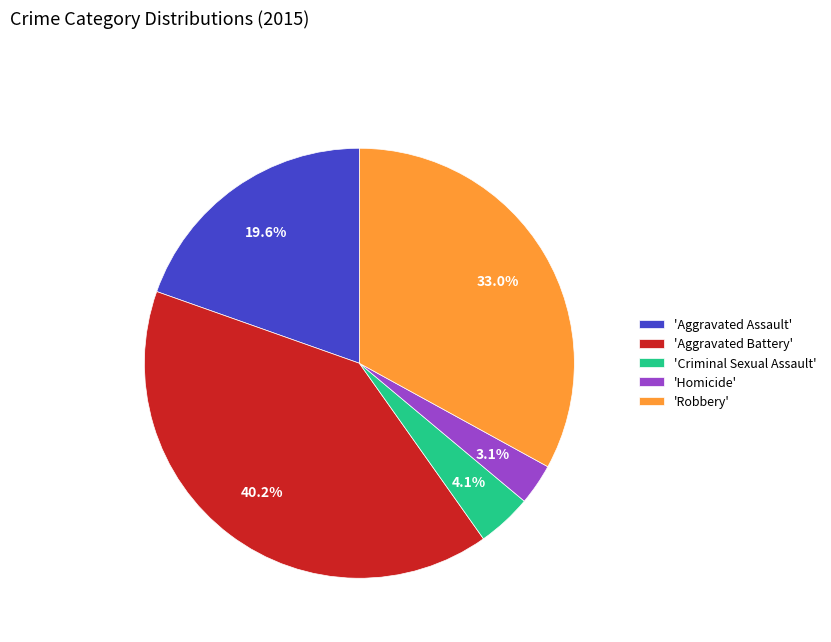

Which has a higher value, 'Robbery' or 'Criminal Sexual Assault'?

'Robbery'